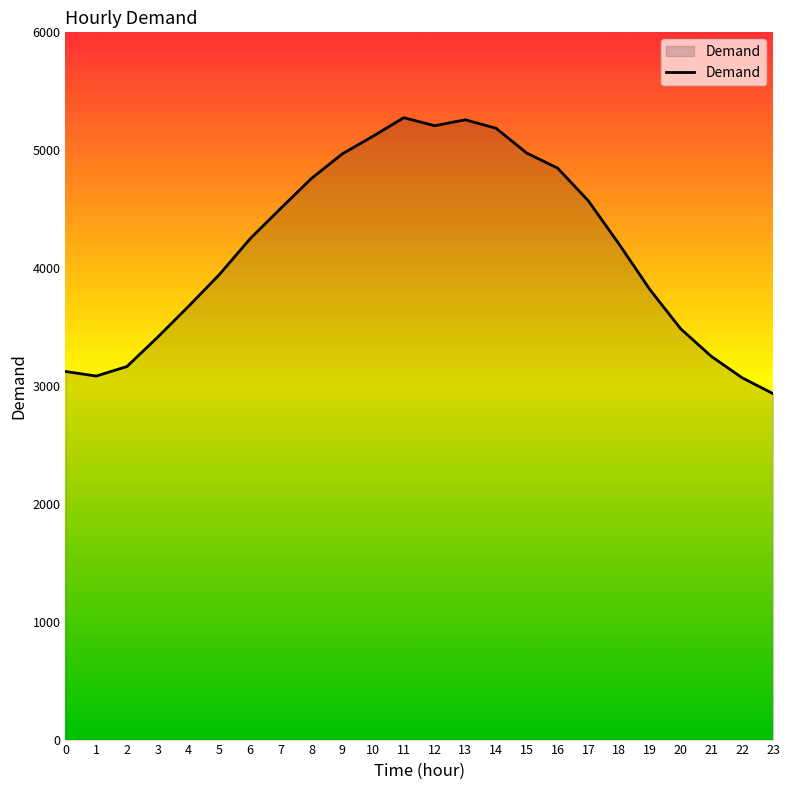

What is the greatest value displayed?

5276